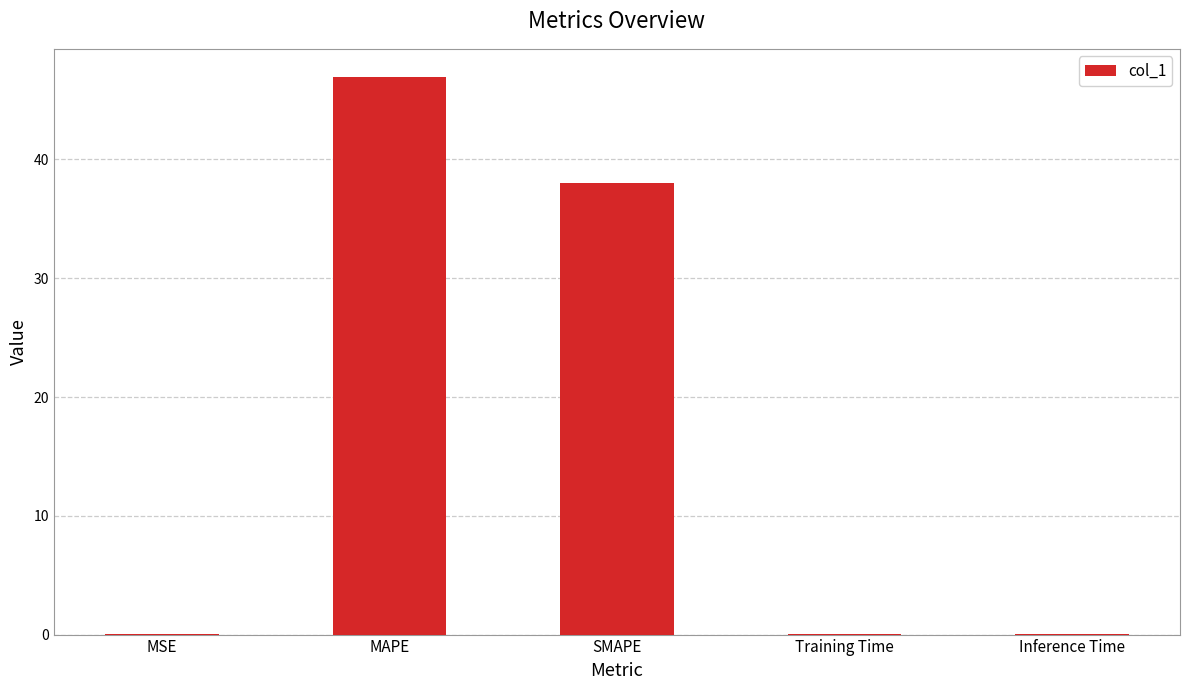

The chart shows a value of 38.0 at SMAPE. True or false?

True